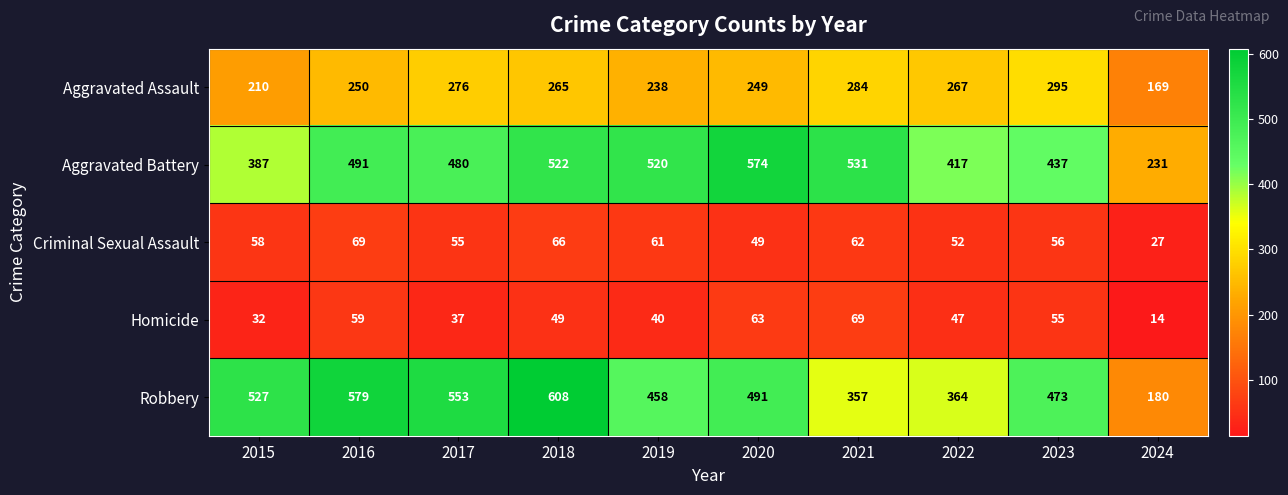

At which category is the sum across all series the highest?

2018